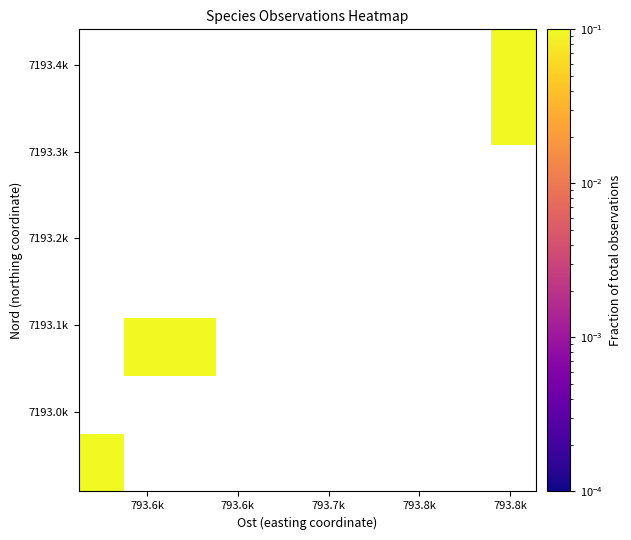

At how many categories does at least one series exceed 0?

4